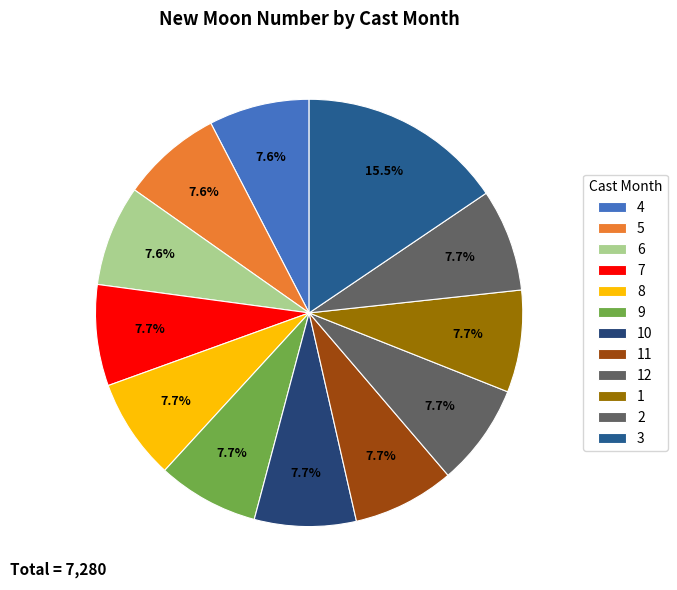

The 3 slice represents 22% of the pie. True or false?

False